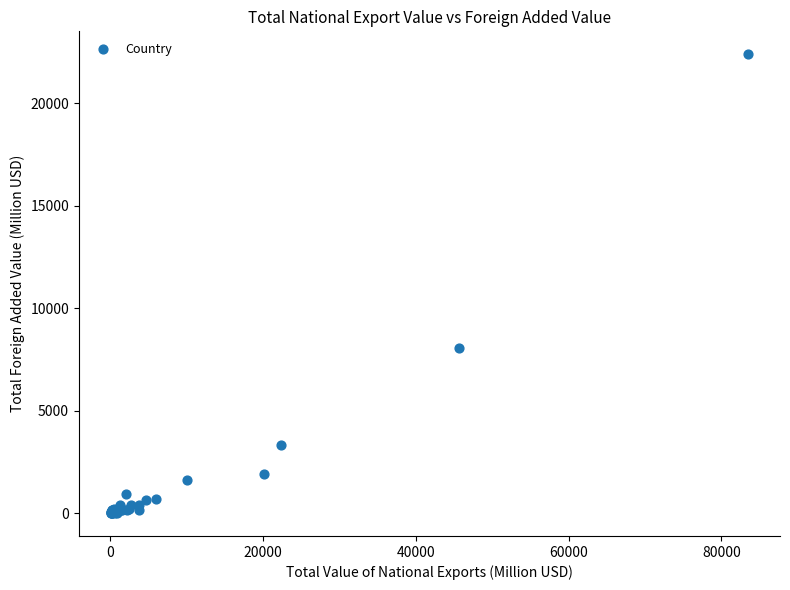

What Y value in the scatter plot is closest to 11194?

8053.6